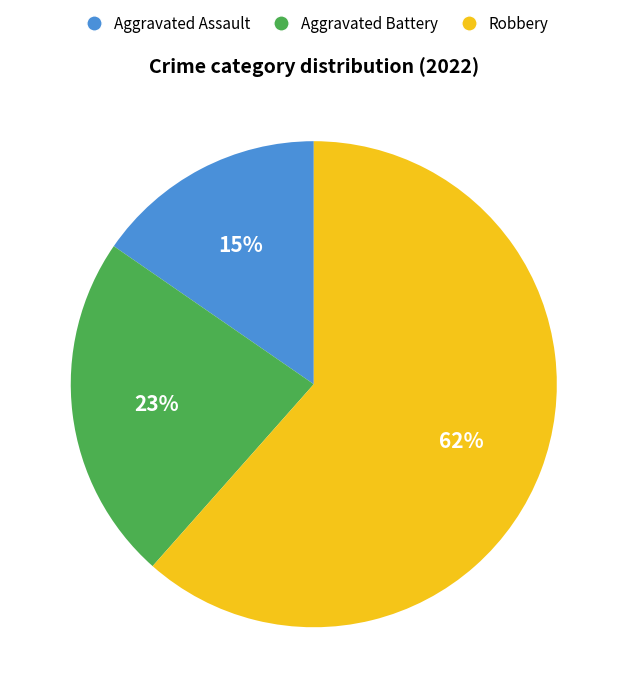

Does any single category account for the majority?

Yes